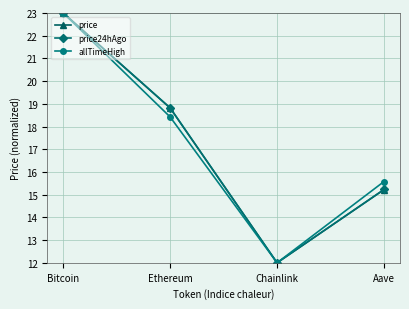

Rank the categories by price value from lowest to highest.

Chainlink, Aave, Ethereum, Bitcoin